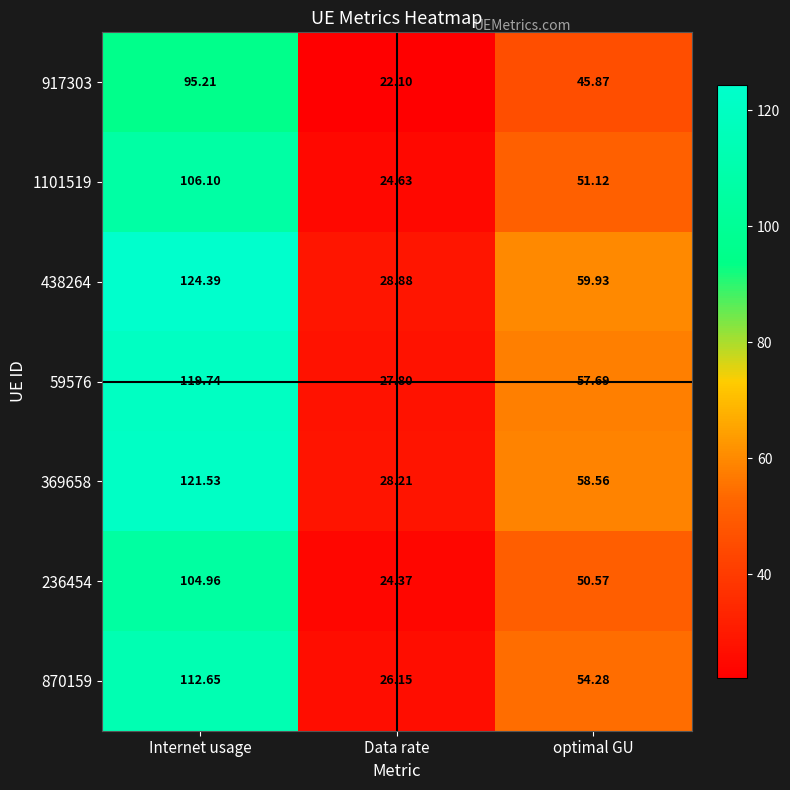

Rank the categories by 438264 value from highest to lowest.

Internet usage, optimal GU, Data rate